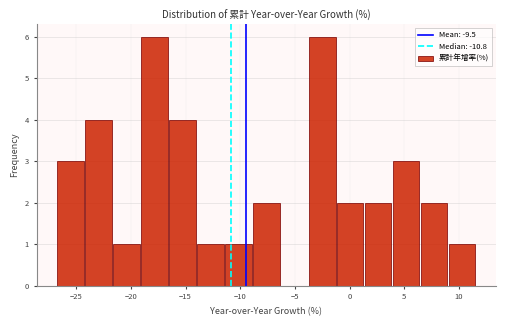

Reading left to right, transcribe this chart: for each bar, give the range it covers on the x-axis and its height. Neither the bar edges nor the heights are printed on the chart, so give them approximately, as read against the axes.

-26.5 to -24.0: 3
-24.0 to -21.5: 4
-21.5 to -19.0: 1
-19.0 to -16.5: 6
-16.5 to -14.0: 4
-14.0 to -11.5: 1
-11.5 to -9.0: 1
-9.0 to -6.5: 2
-6.5 to -3.5: 0
-3.5 to -1.0: 6
-1.0 to 1.5: 2
1.5 to 4.0: 2
4.0 to 6.5: 3
6.5 to 9.0: 2
9.0 to 11.5: 1